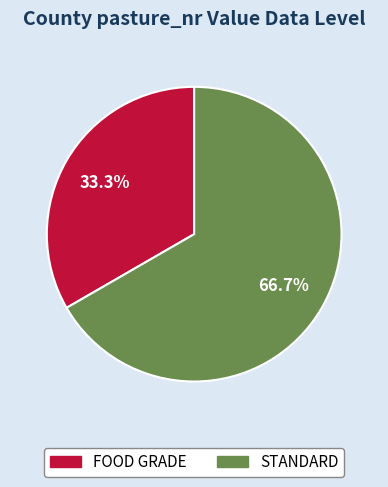

What percentage do STANDARD and FOOD GRADE together represent?

100.0%